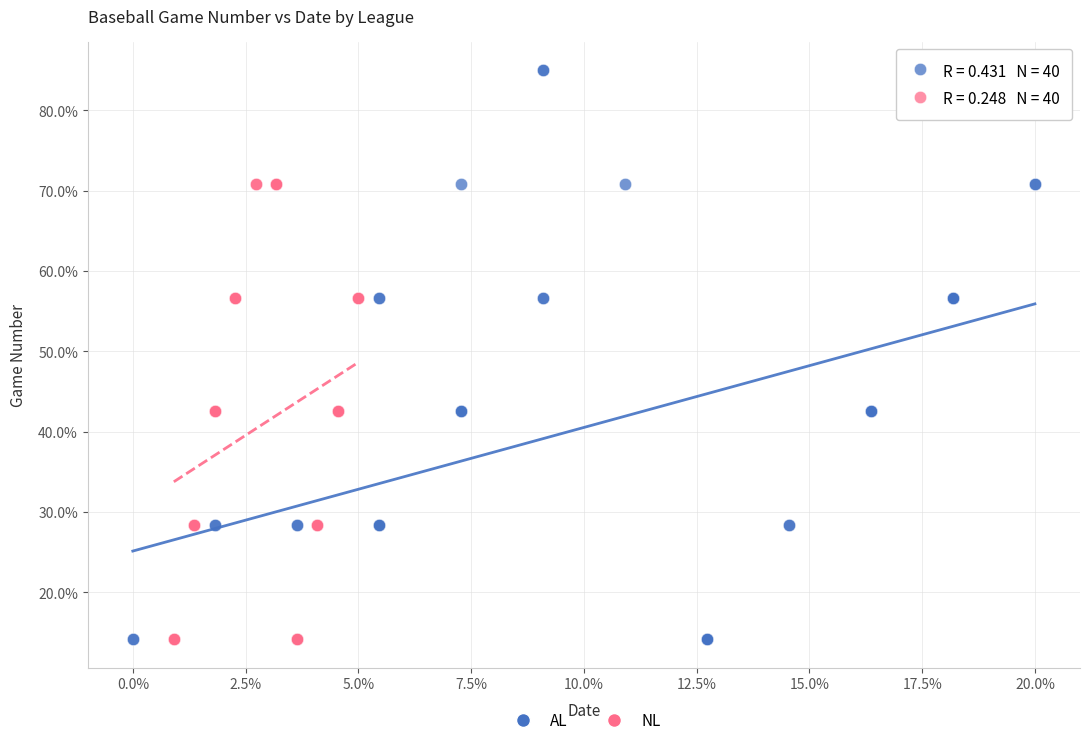

Which series reaches the maximum Y coordinate?

AL